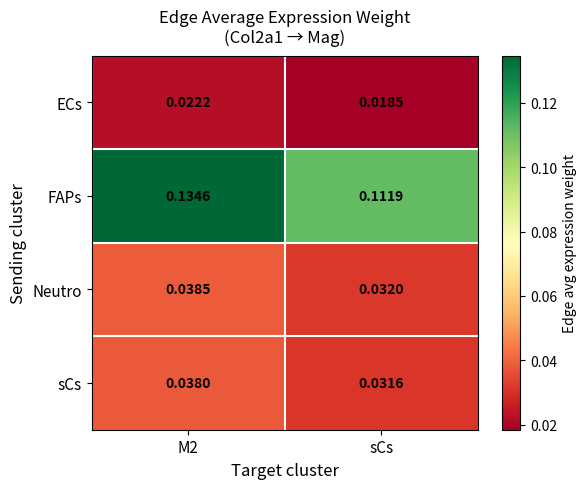

At how many categories does at least one series exceed 0?

2